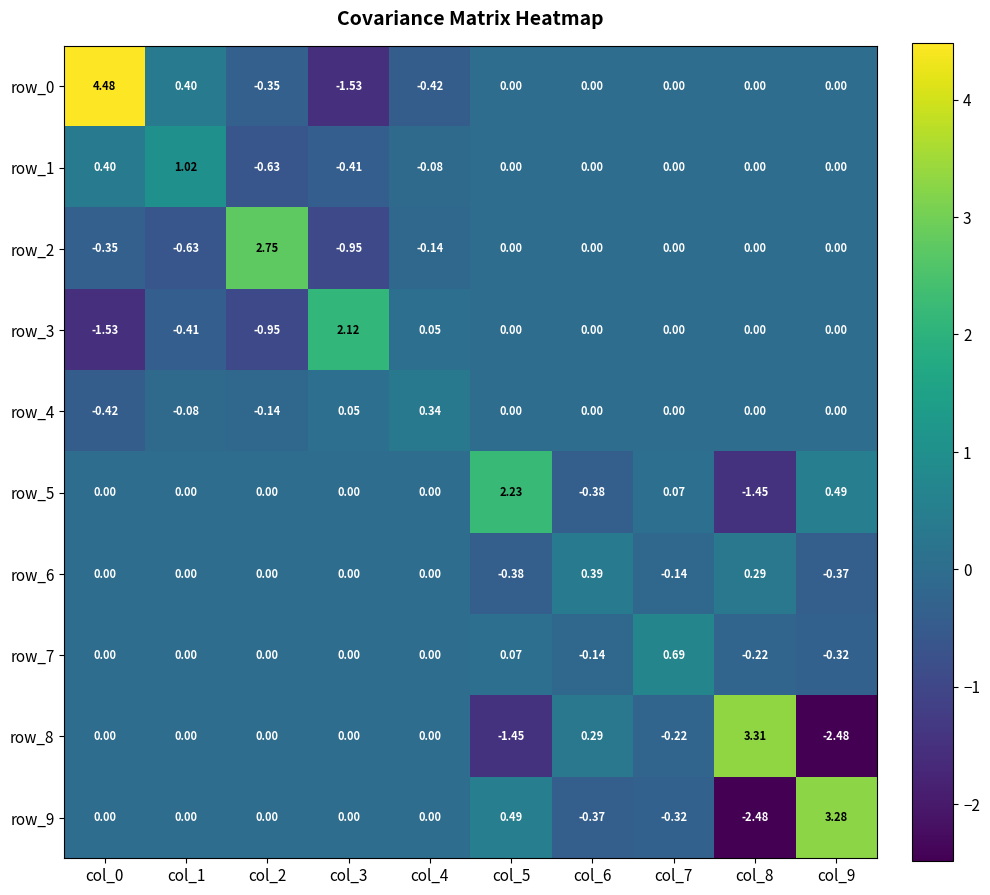

Rank the categories by row_6 value from highest to lowest.

col_6, col_8, col_0, col_1, col_2, col_3, col_4, col_7, col_9, col_5